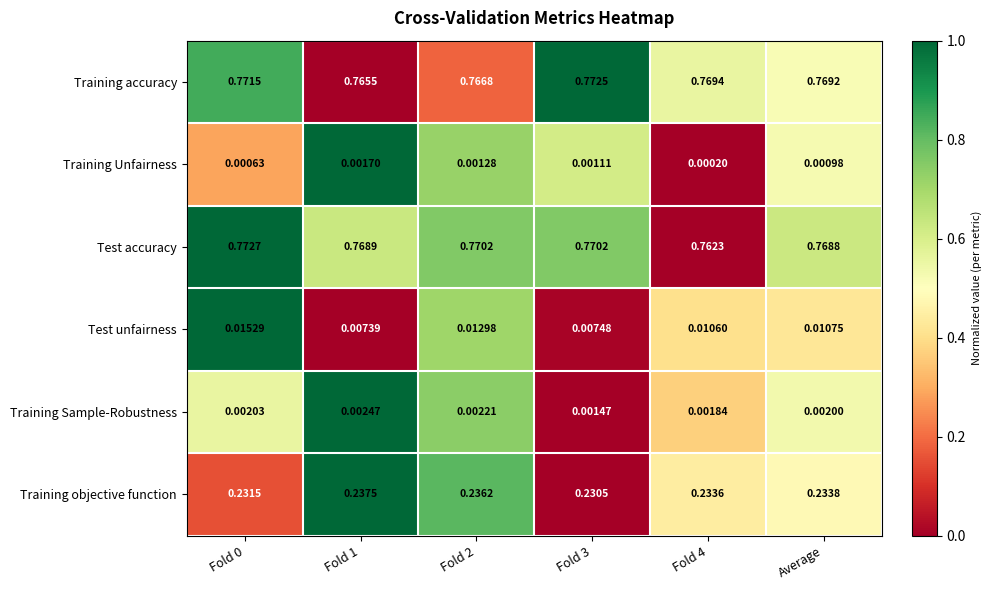

Which series has the largest total across all categories?

Training accuracy